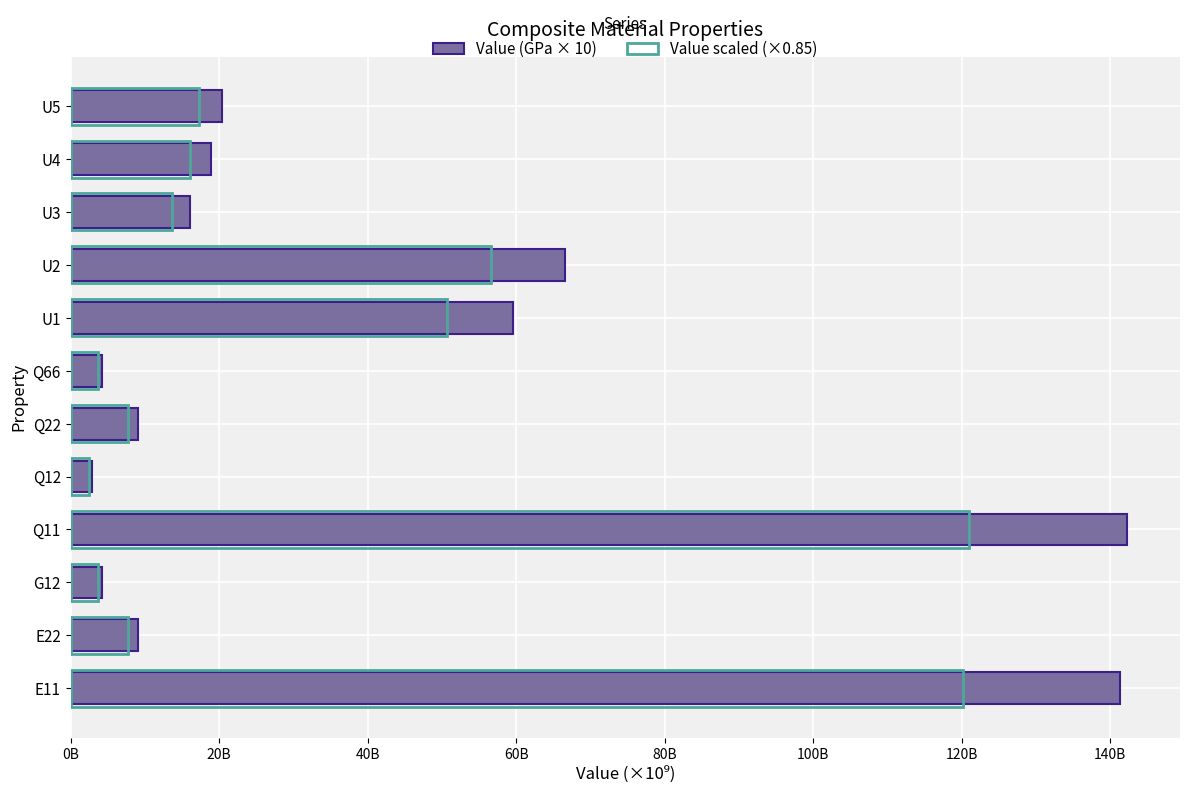

At U2, list the series in order from smallest to largest.

Value scaled (×0.85), Value (GPa × 10)